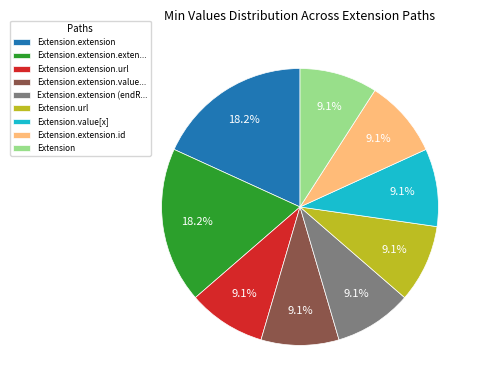

To the nearest percent, what is the average slice percentage?

11%